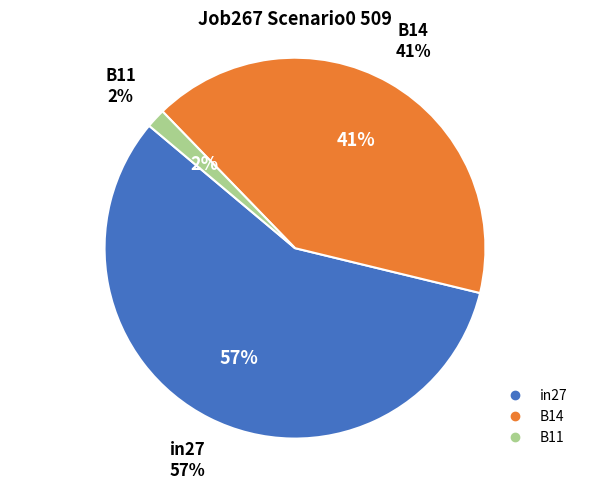

Rank the categories by value from lowest to highest.

B11, B14, in27